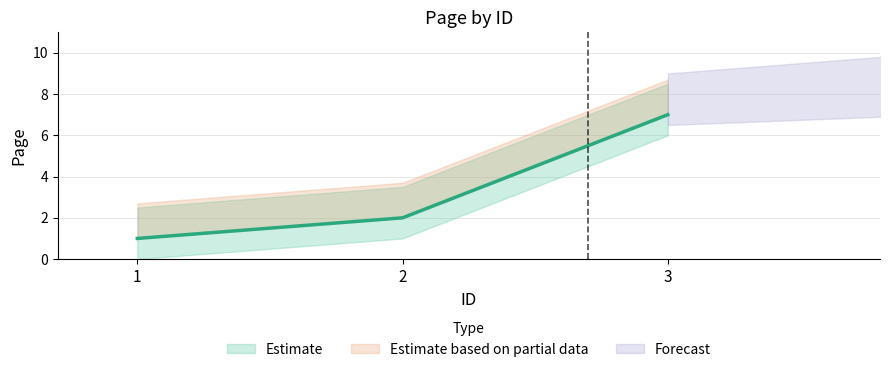

The chart shows a value of 7 at 3. True or false?

True